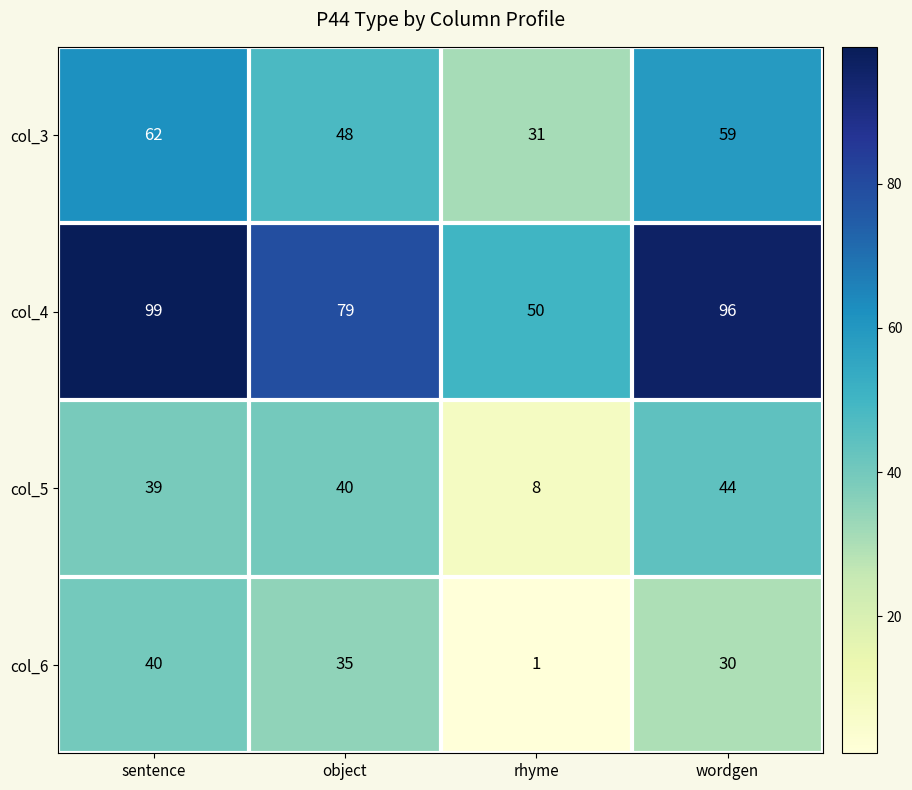

Reading right to left, transcribe all the data shown in this chart.

col_3: wordgen=59	rhyme=31	object=48	sentence=62
col_4: wordgen=96	rhyme=50	object=79	sentence=99
col_5: wordgen=44	rhyme=8	object=40	sentence=39
col_6: wordgen=30	rhyme=1	object=35	sentence=40